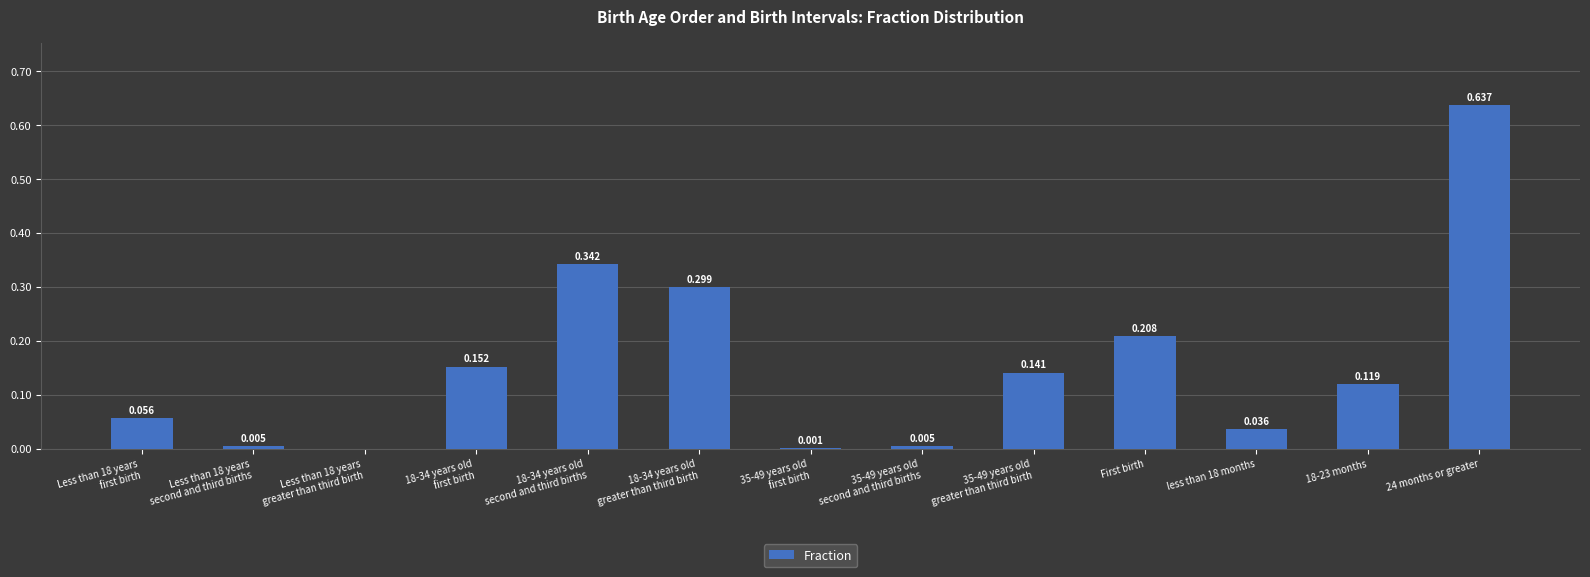

Rank the categories by value from highest to lowest.

24 months or greater, 18-34 years old
second and third births, 18-34 years old
greater than third birth, First birth, 18-34 years old
first birth, 35-49 years old
greater than third birth, 18-23 months, Less than 18 years
first birth, less than 18 months, Less than 18 years
second and third births, 35-49 years old
second and third births, 35-49 years old
first birth, Less than 18 years
greater than third birth